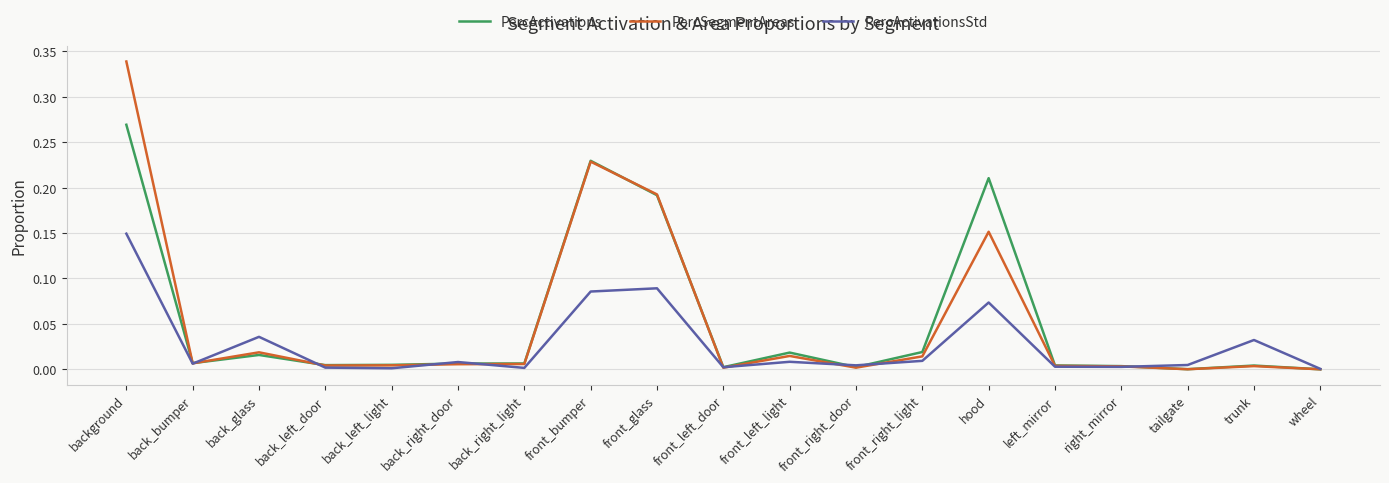

Which category has the highest value across all series?

background